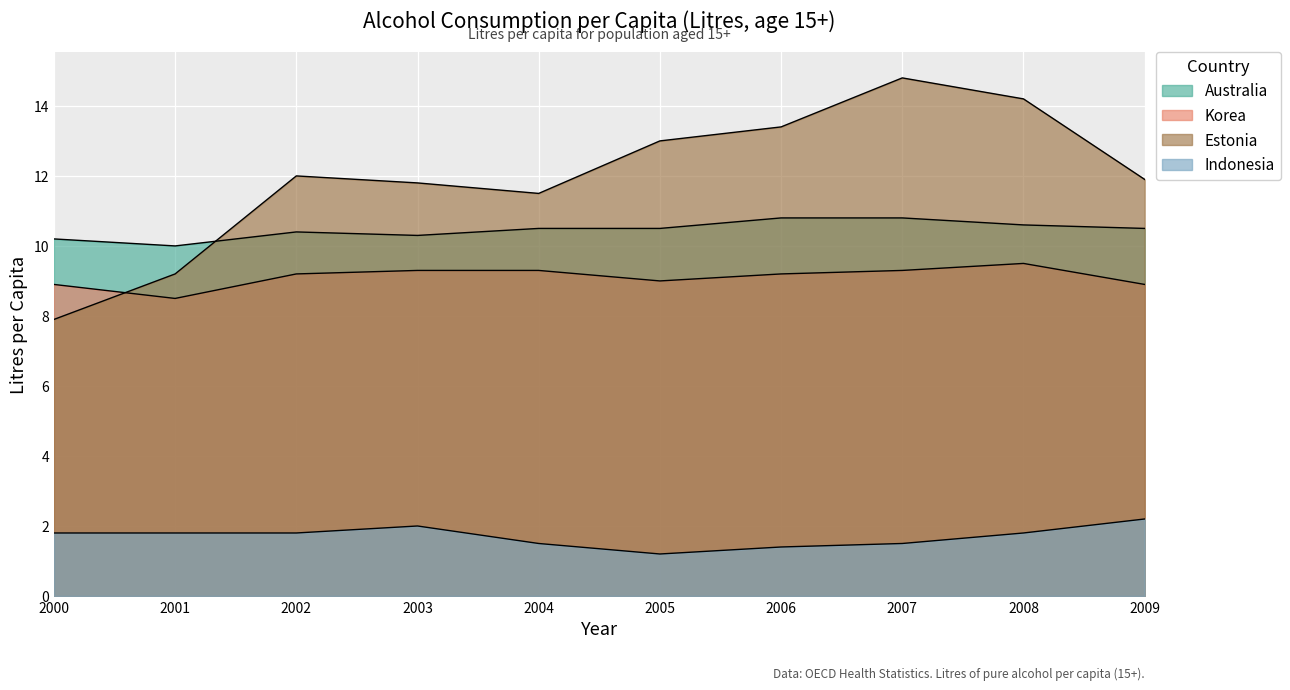

What is the approximate value of Korea at 2006?

9.2